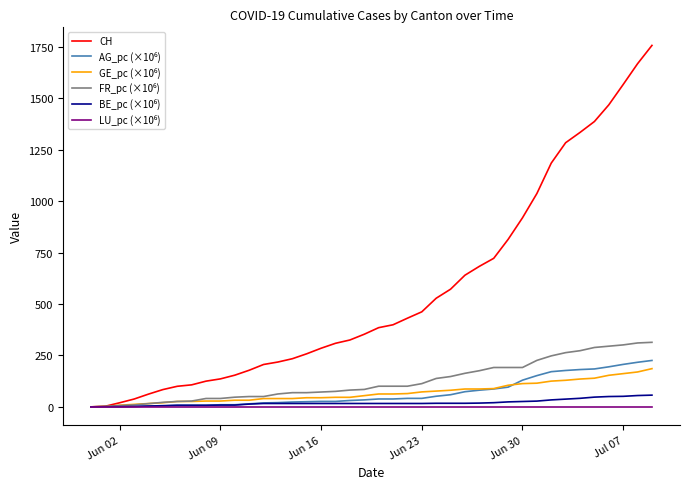

Which series has the largest range (max minus min)?

CH